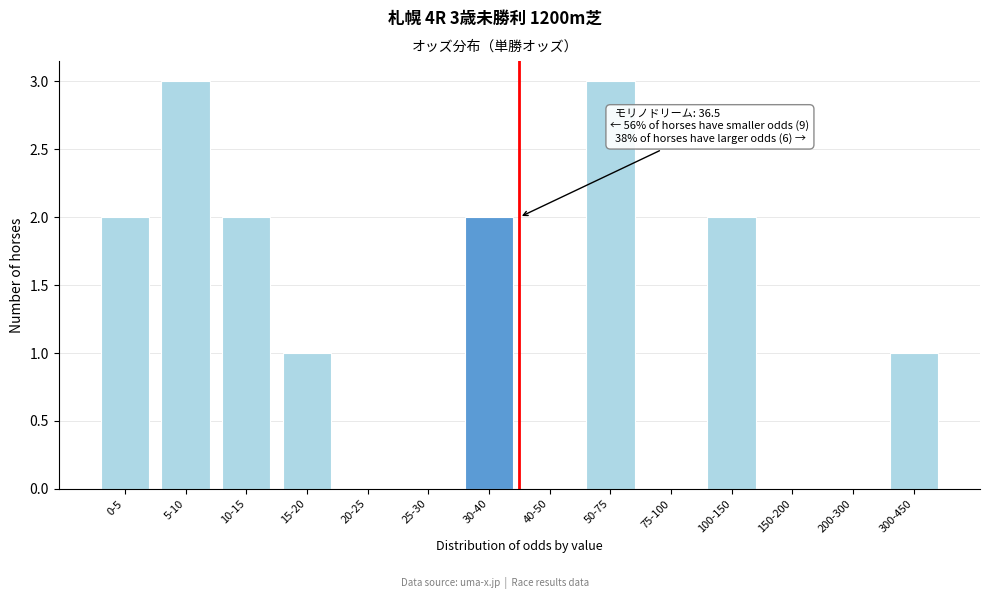

Reading left to right, extract all data points from this chart.

0-5=2	5-10=3	10-15=2	15-20=1	20-25=0	25-30=0	30-40=2	40-50=0	50-75=3	75-100=0	100-150=2	150-200=0	200-300=0	300-450=1